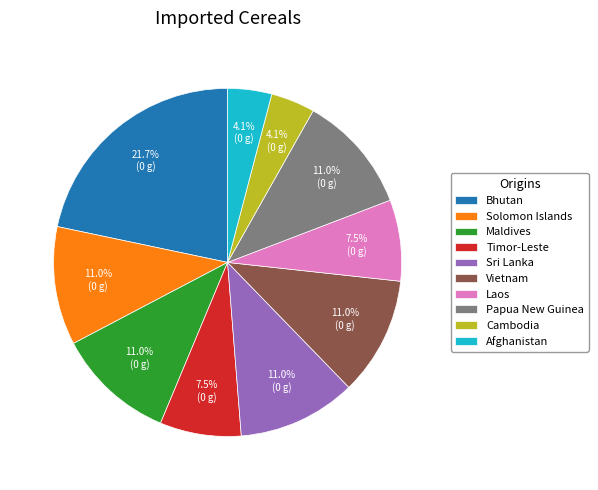

To the nearest percent, what is the difference between the largest and smallest slice percentages?

18%